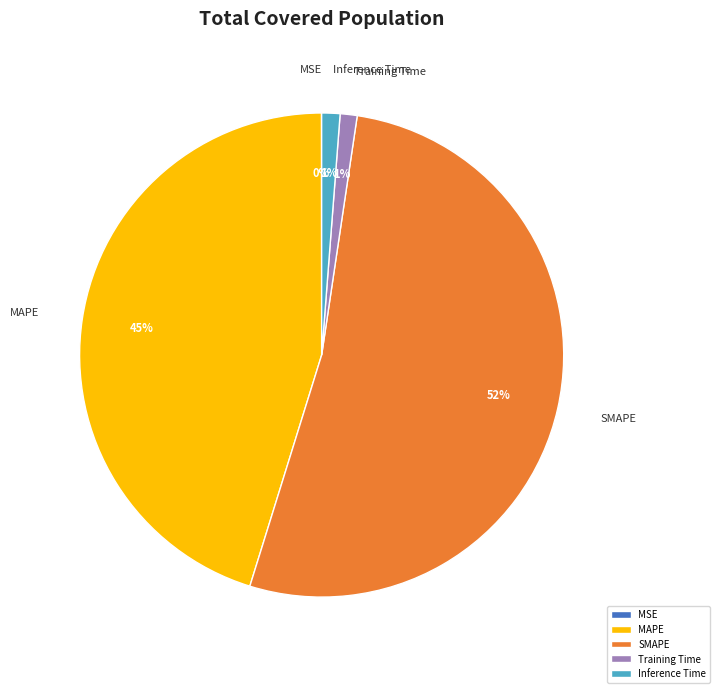

The Inference Time slice represents 1% of the pie. True or false?

True